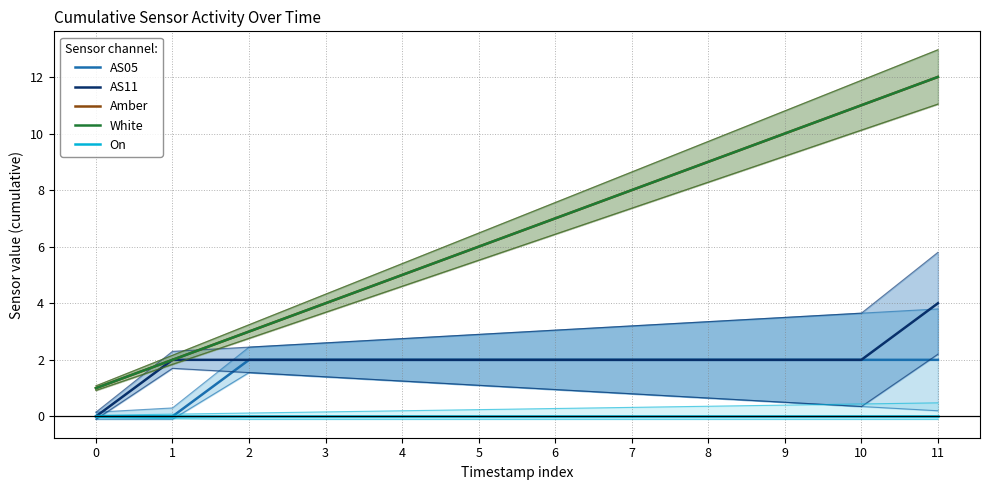

Is the value of On at 1 greater than the value of AS11 at 10?

No